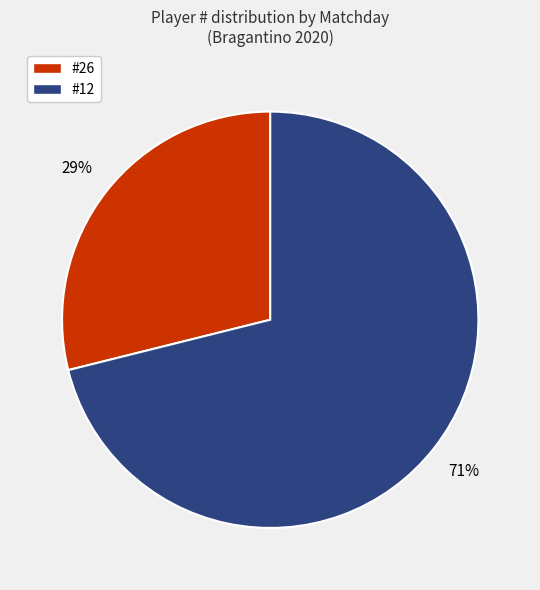

Does any single category account for the majority?

Yes